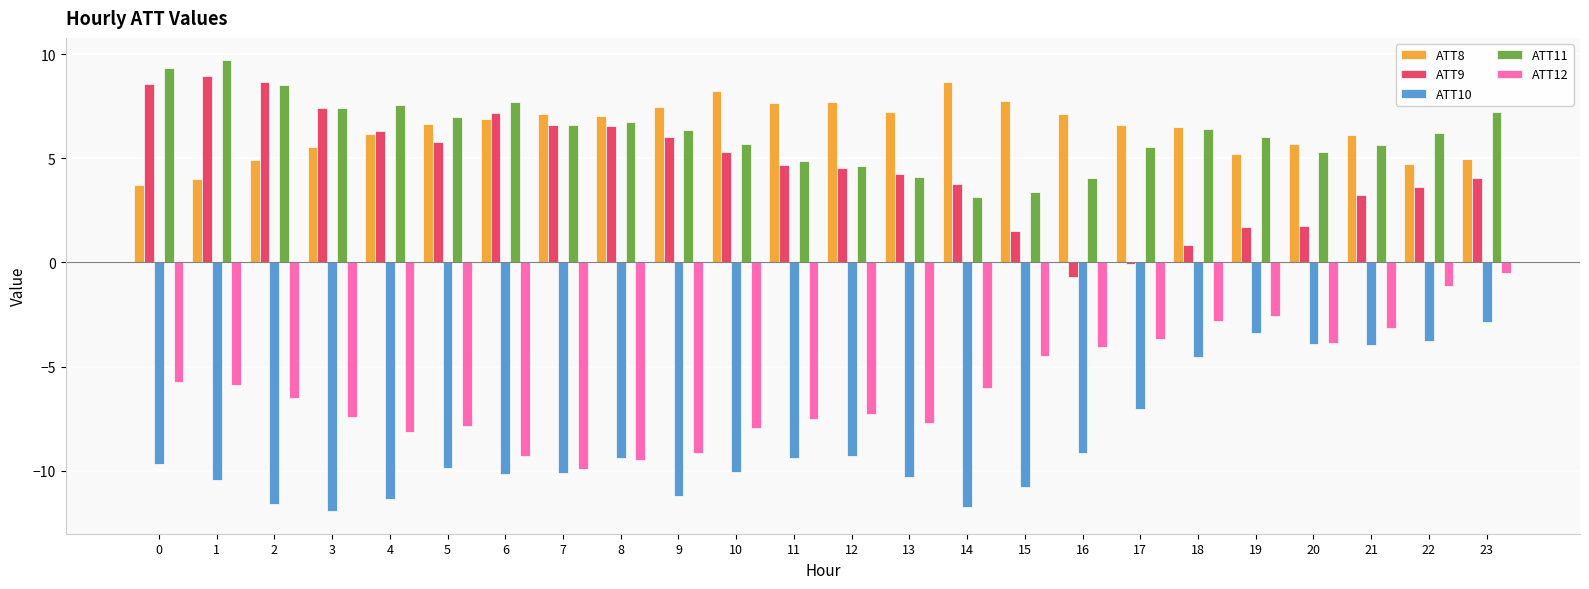

What is the total value across all series at 18?

6.4